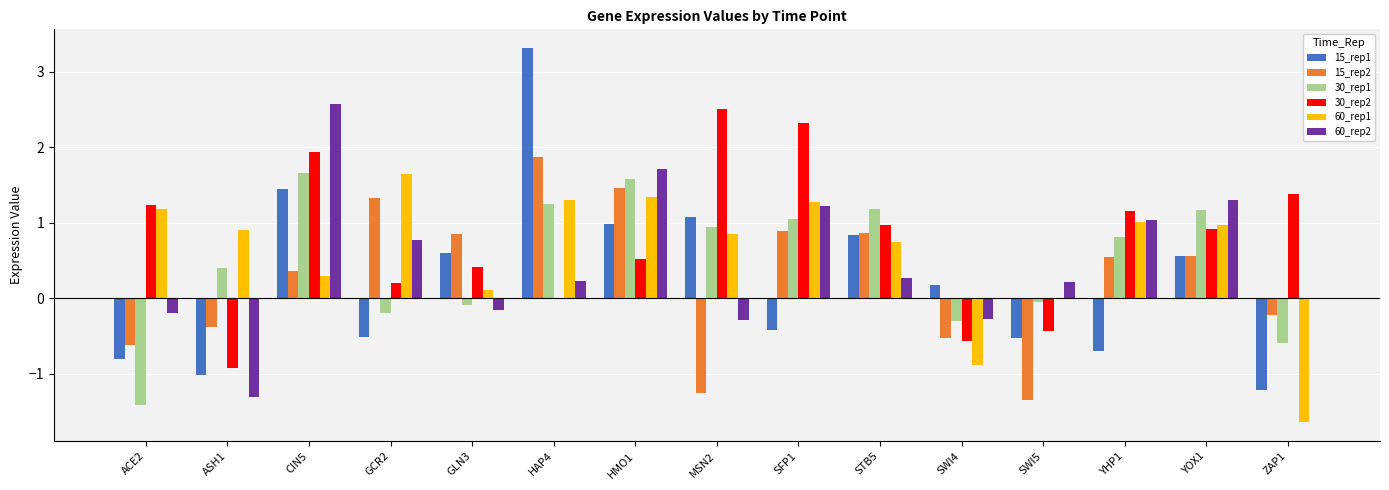

Count the number of categories in the chart.

15